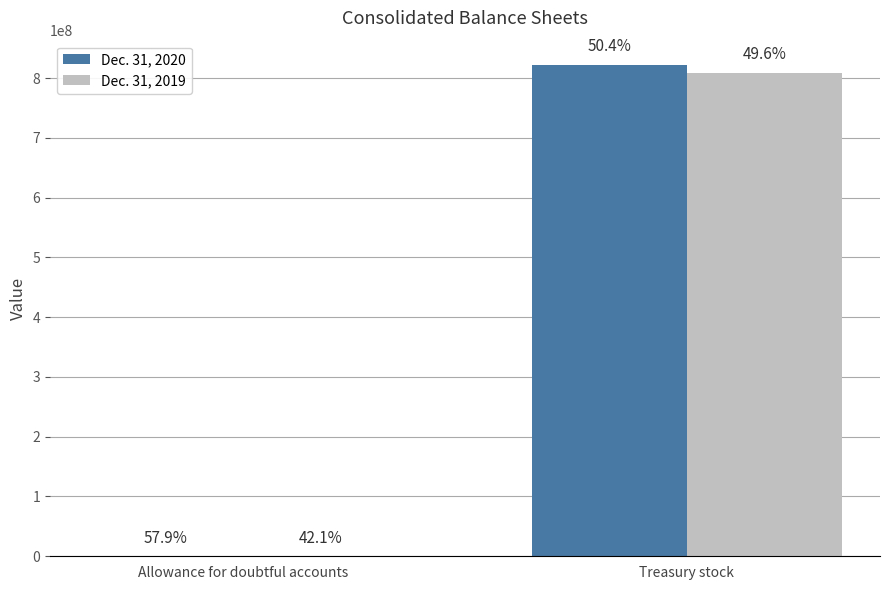

Rank the categories by Dec. 31, 2019 value from lowest to highest.

Allowance for doubtful accounts, Treasury stock